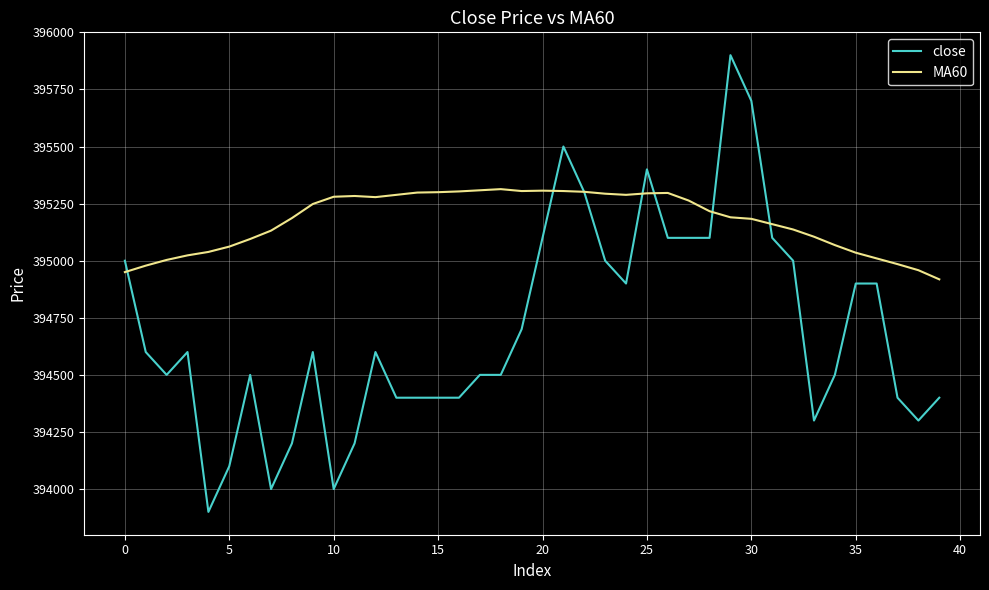

Which series has the largest range (max minus min)?

close